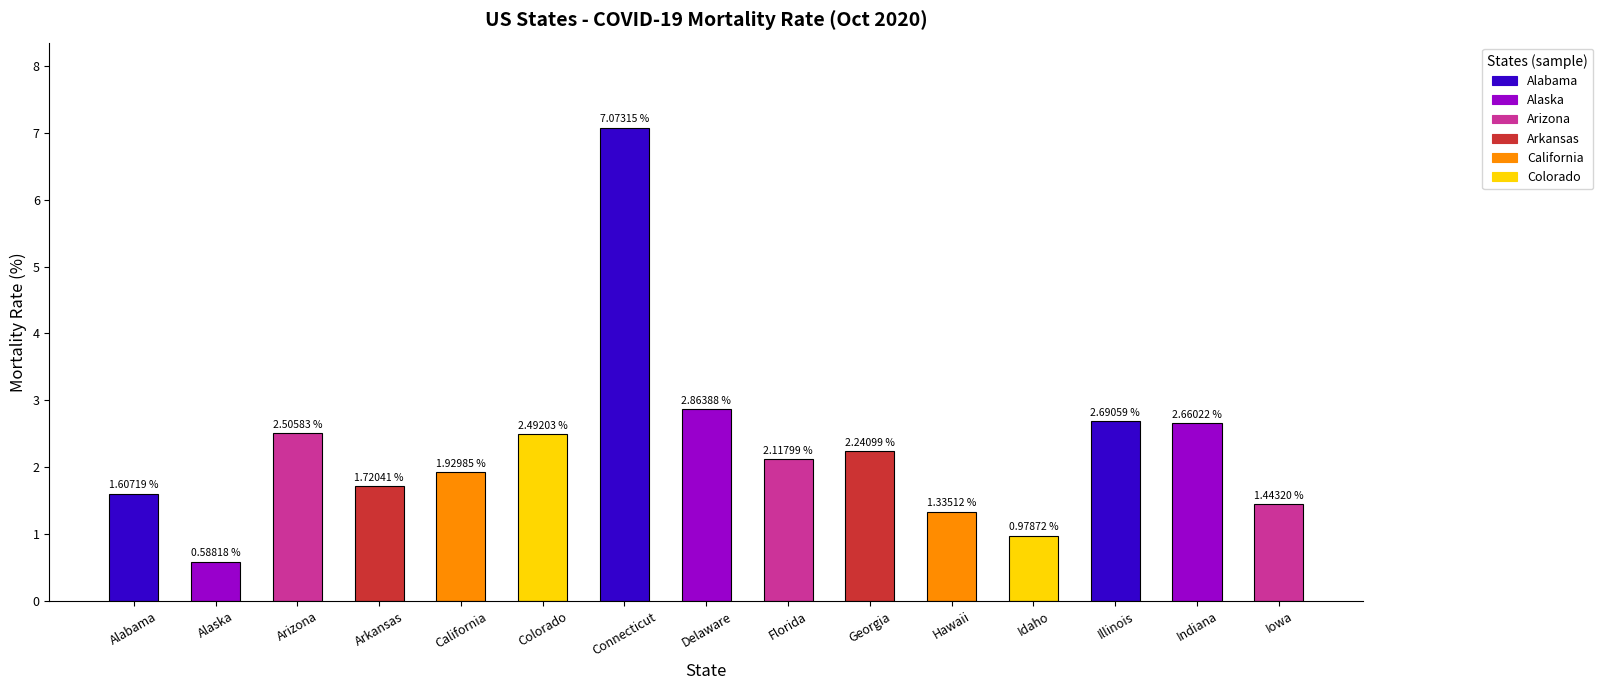

What is the label of the 13th bar from the right?

Arizona